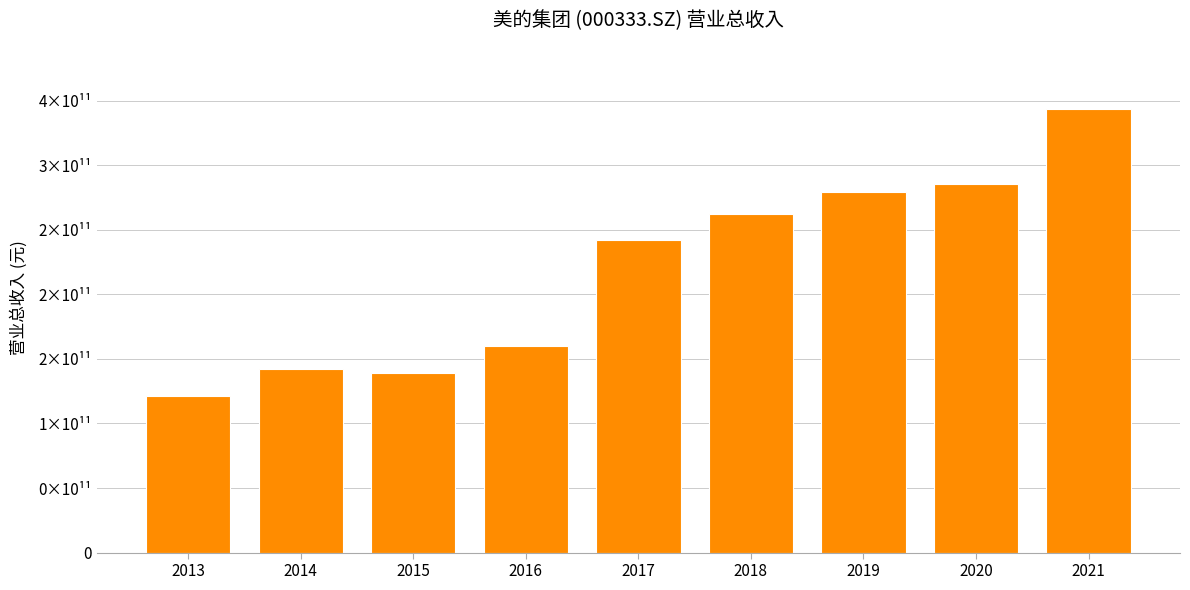

Does the chart contain any negative values?

No